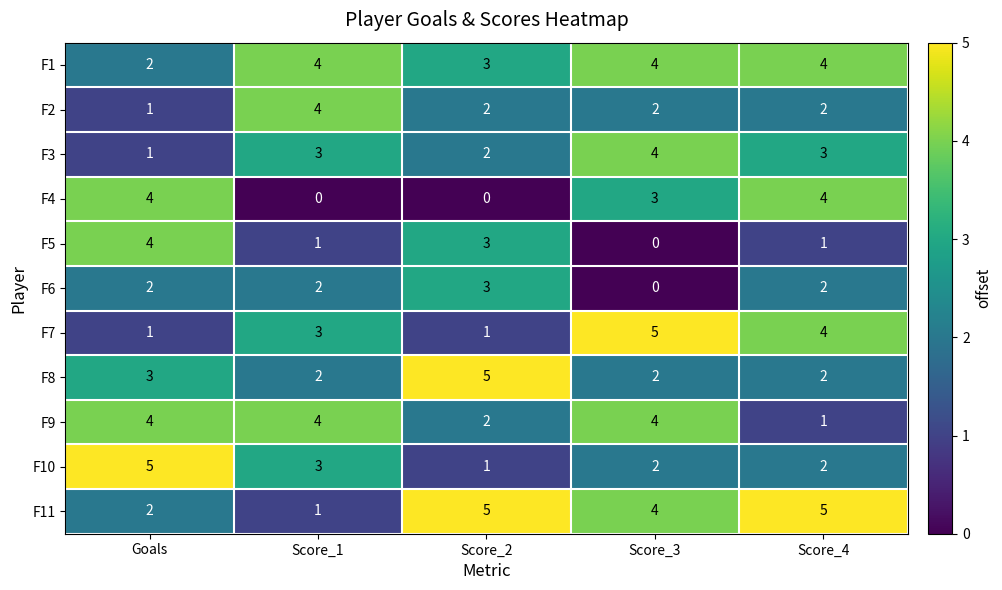

What is the sum of all F3 values?

13